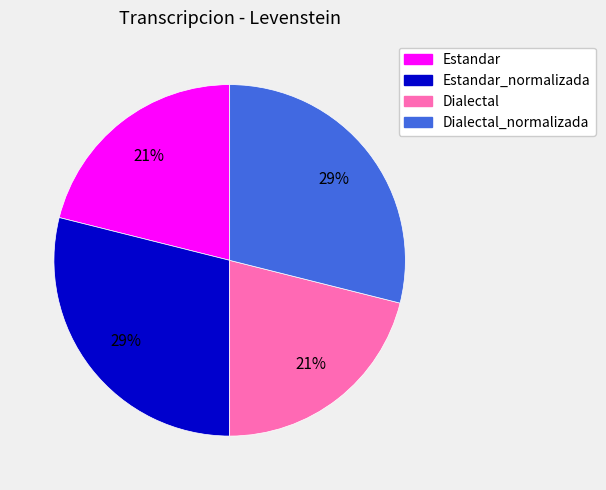

True or false: Dialectal_normalizada accounts for 29% of the total.

True